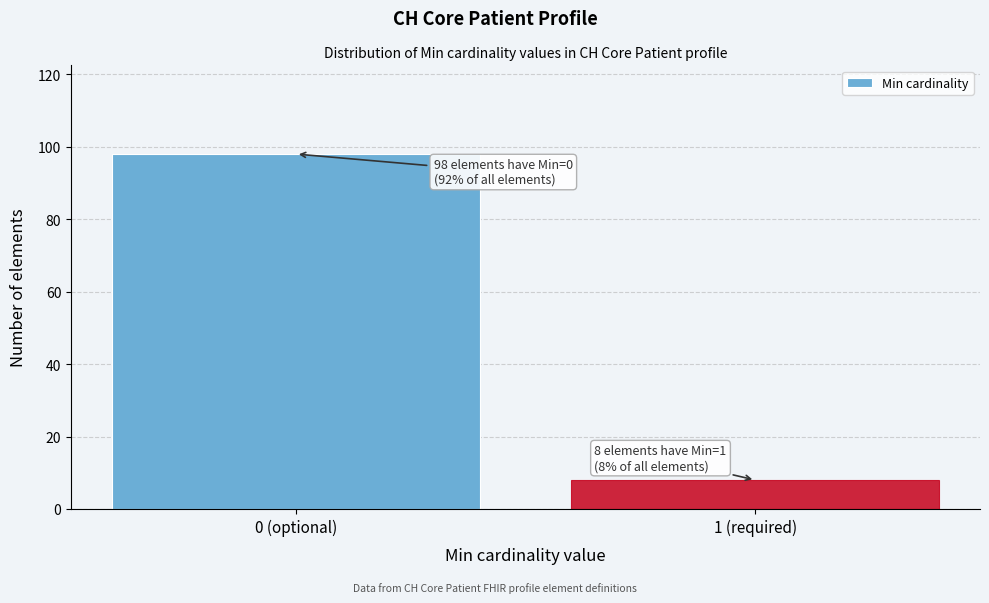

Reading left to right, extract all data points from this chart.

98	8